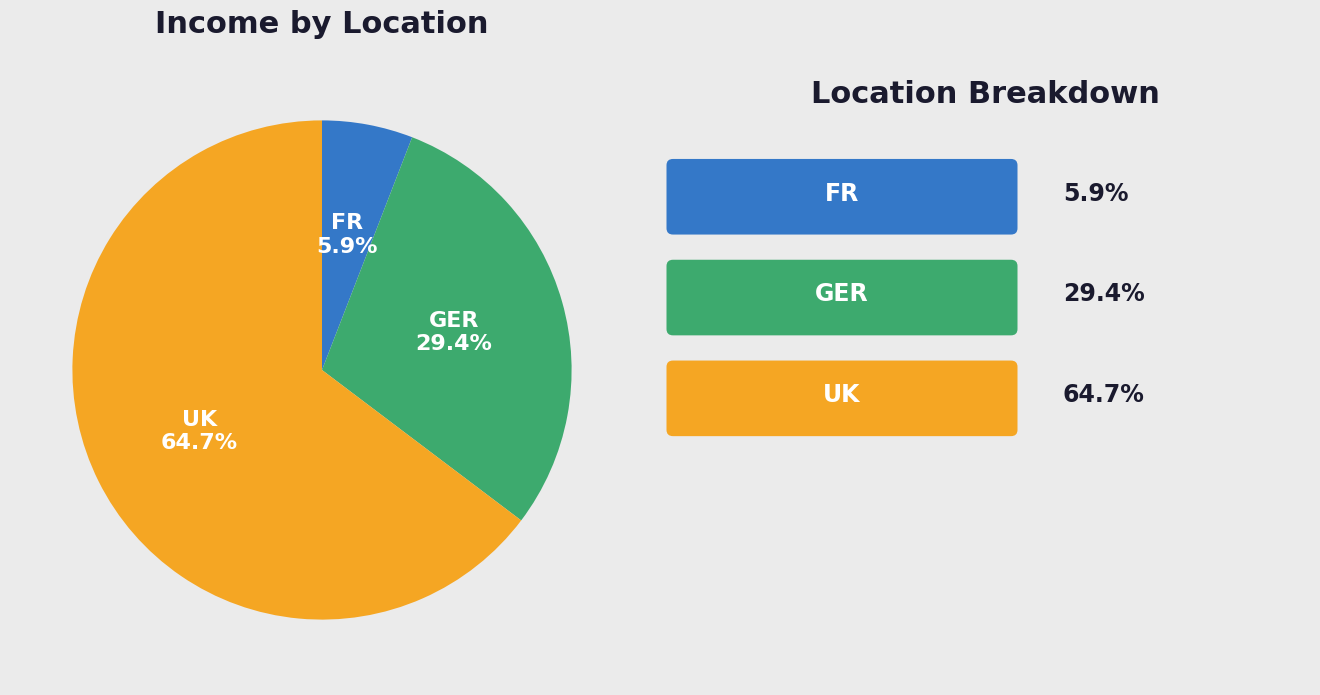

Rank the categories by value from lowest to highest.

FR, GER, UK